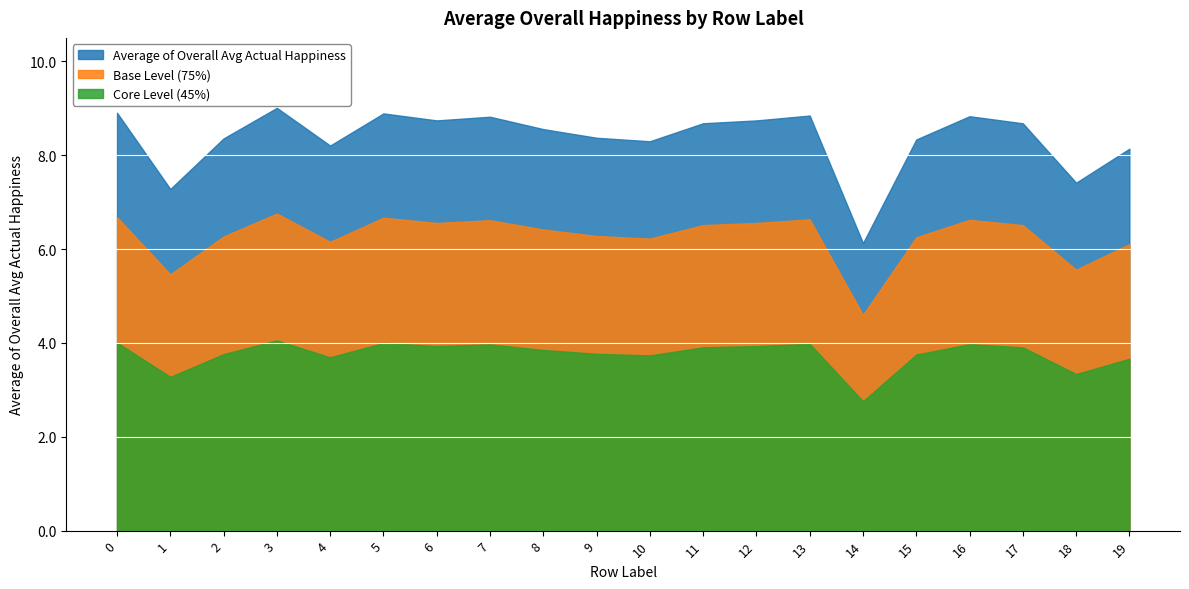

Reading left to right, transcribe all the data shown in this chart.

8.9	7.3	8.4	9.0	8.2	8.9	8.7	8.8	8.6	8.4	8.3	8.7	8.7	8.8	6.1	8.3	8.8	8.7	7.4	8.1